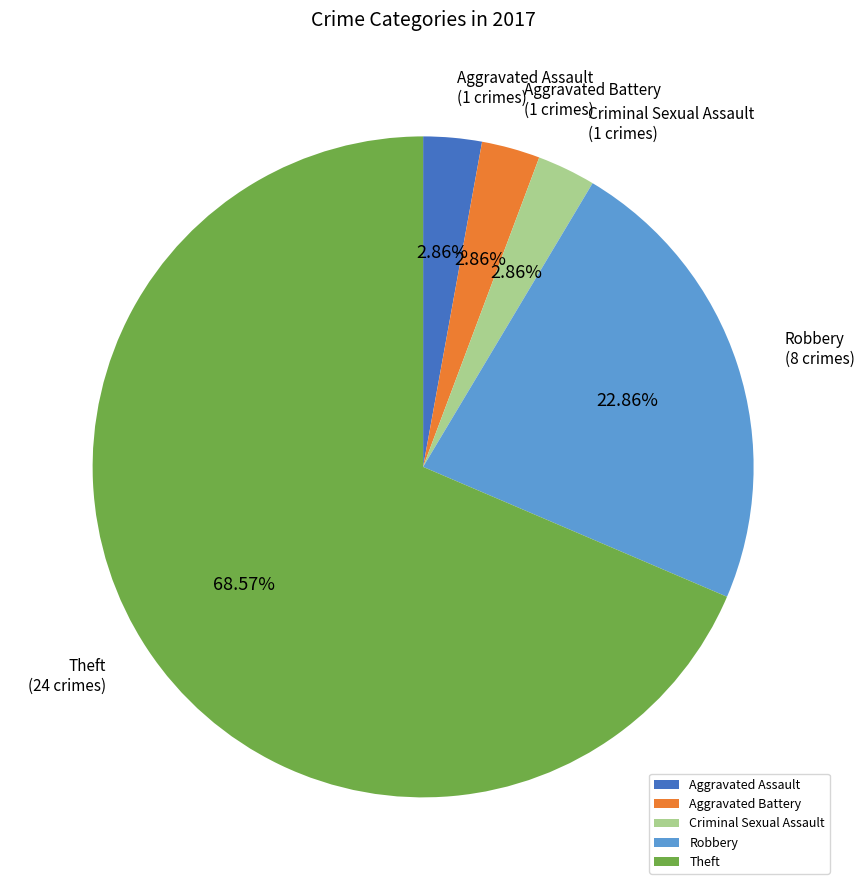

What percentage is the Aggravated Assault slice, to the nearest percent?

3%